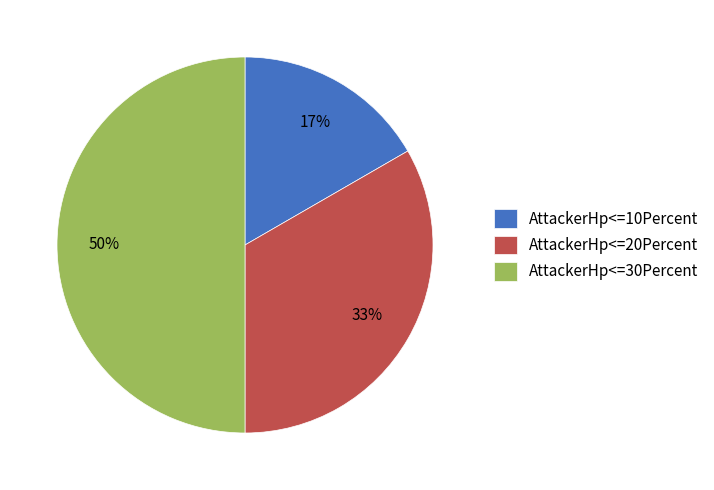

Does AttackerHp<=20Percent account for over 50% of the chart?

No